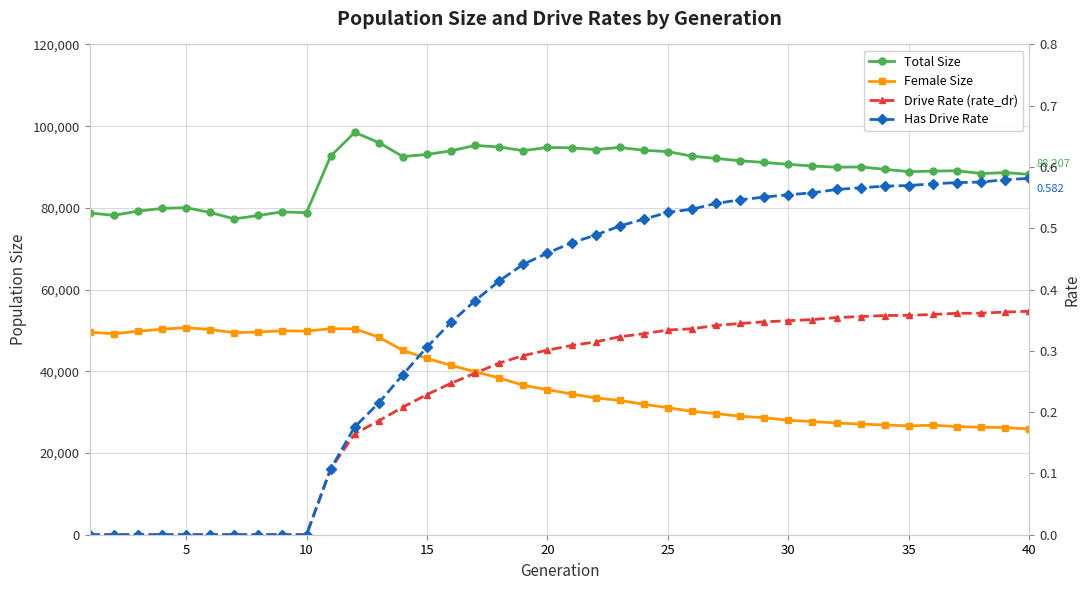

Which series has the largest total across all categories?

Total Size